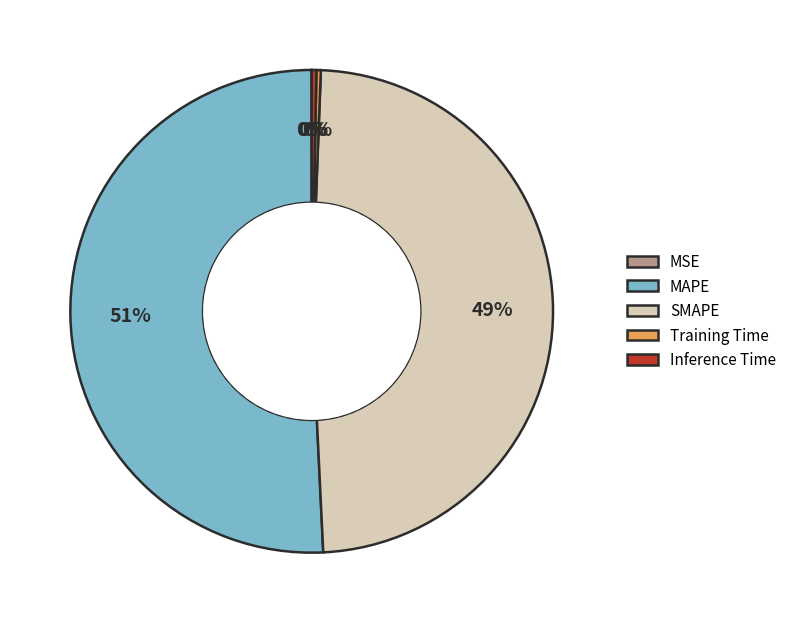

The Inference Time slice represents 0% of the pie. True or false?

True